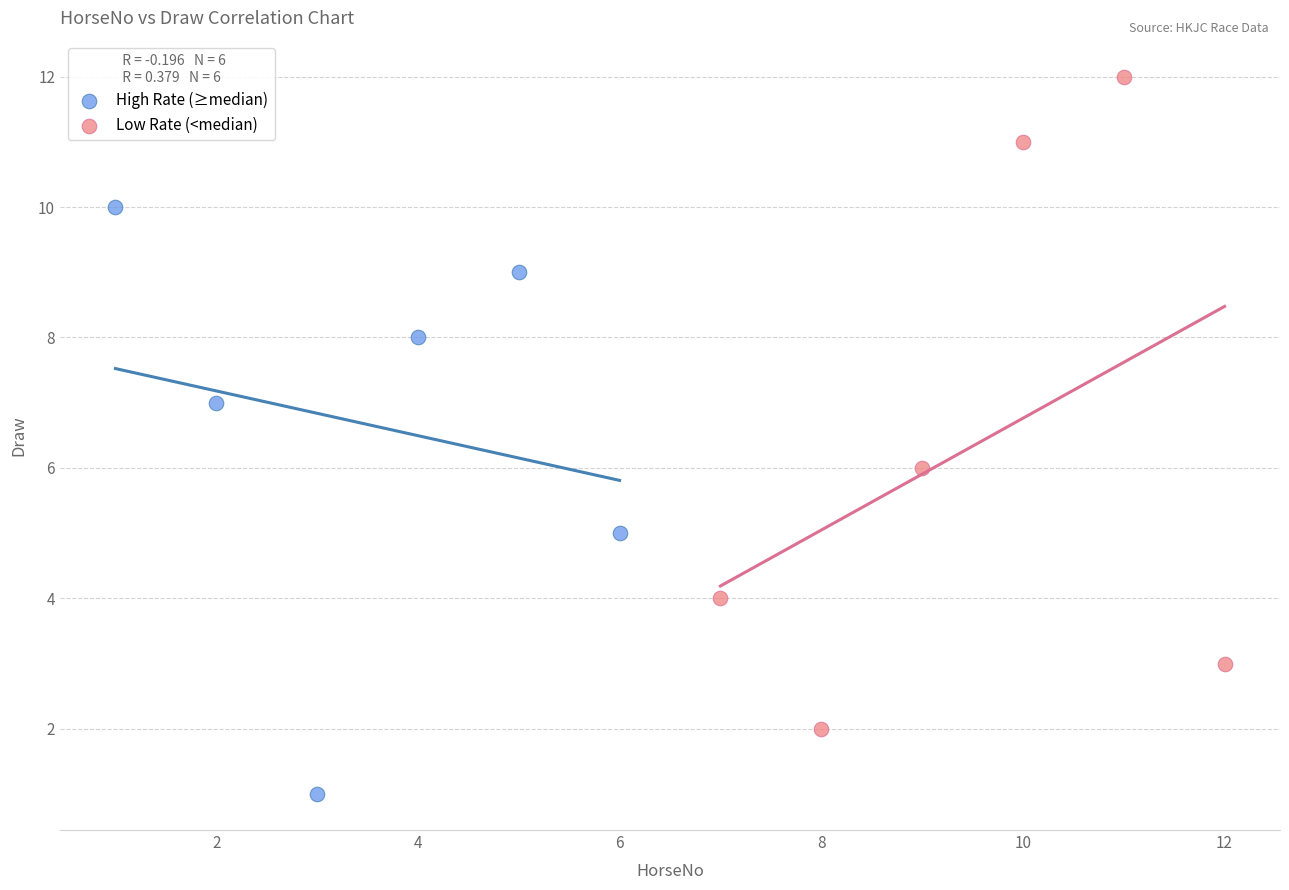

Which series has the widest spread of Y values?

Low Rate (<median)